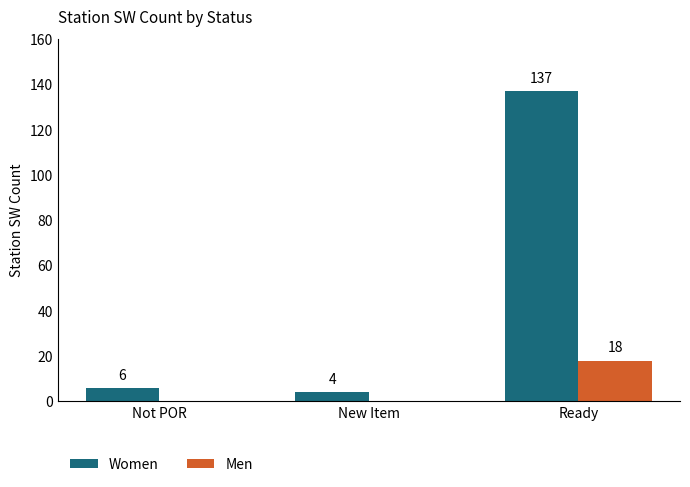

At which category is the sum across all series the highest?

Ready